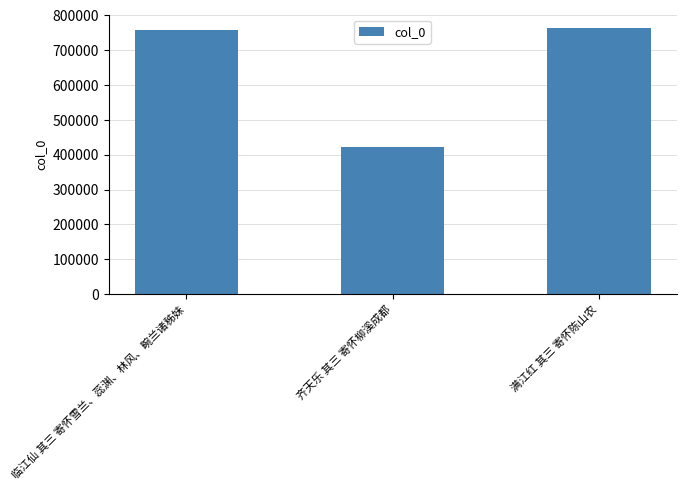

What is the minimum value shown in the chart?

423193